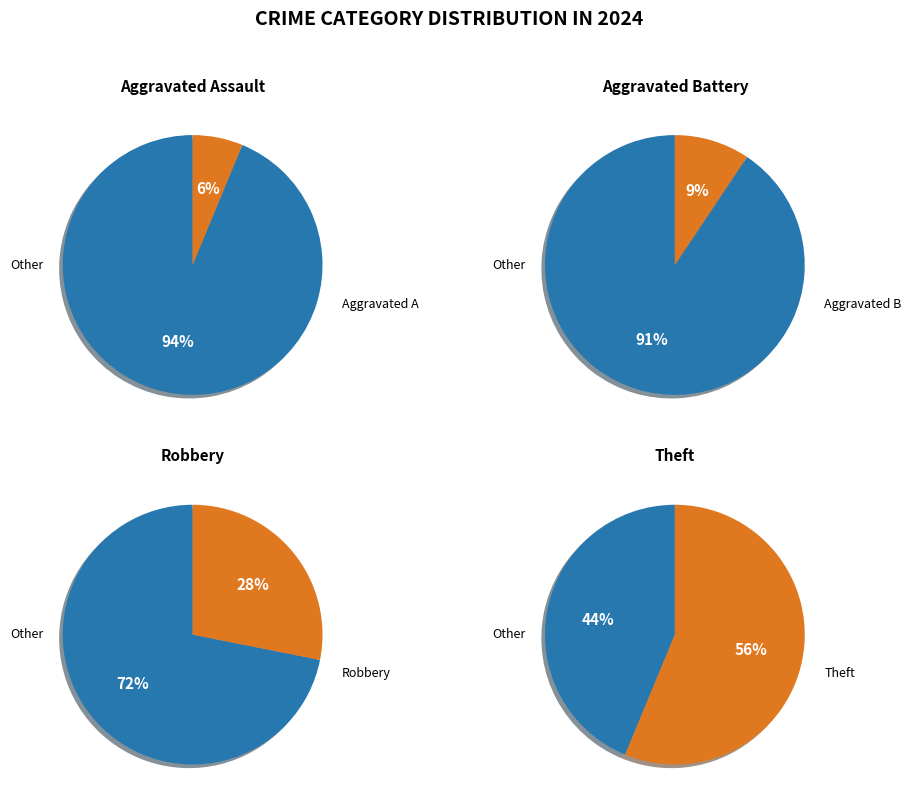

To the nearest percent, what percentage of the pie is Aggravated Battery?

9%